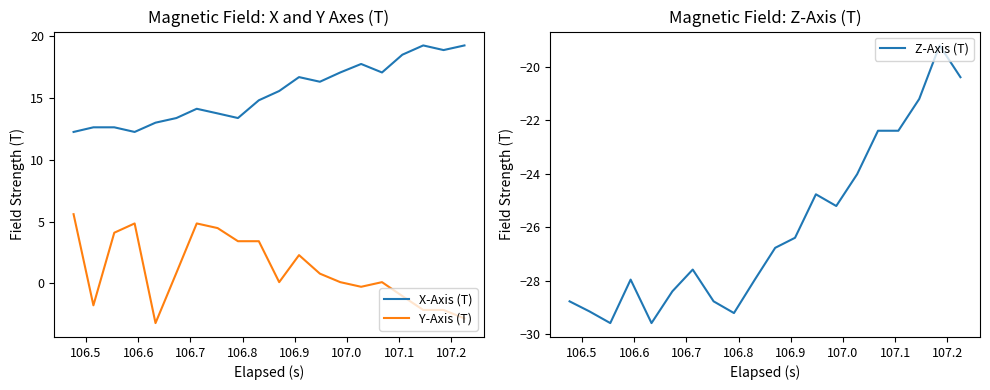

True or false: Y-Axis (T) and X-Axis (T) intersect in this chart.

False